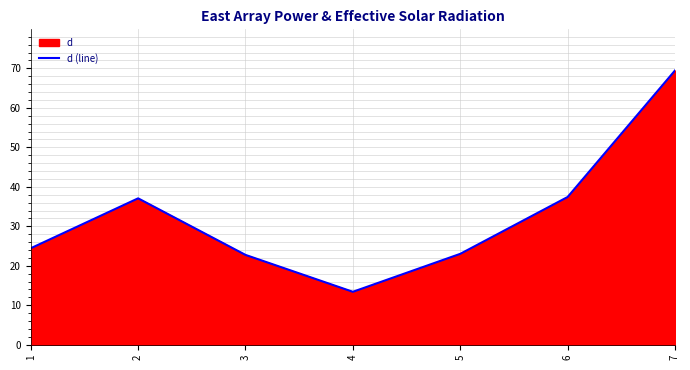

The value at 3 is 6.5. True or false?

False